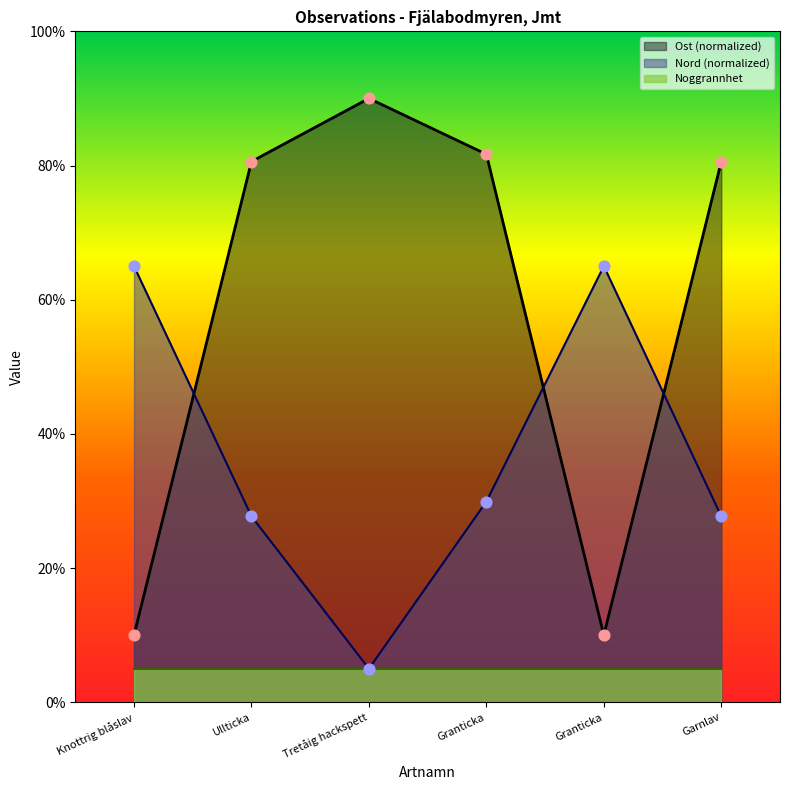

Which series reaches the maximum Y coordinate?

Ost